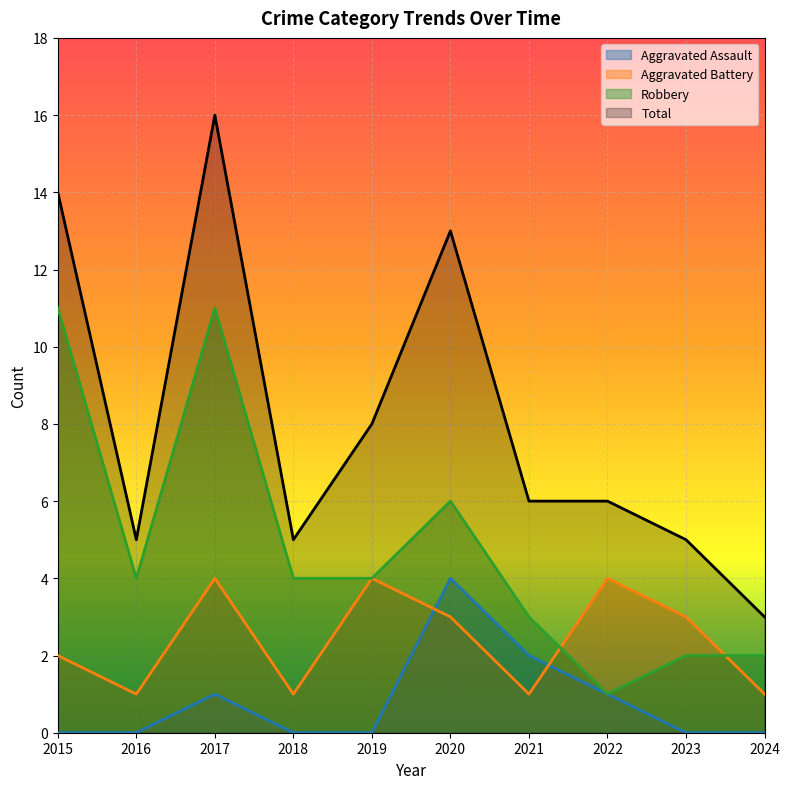

How many lines are shown in the chart?

4